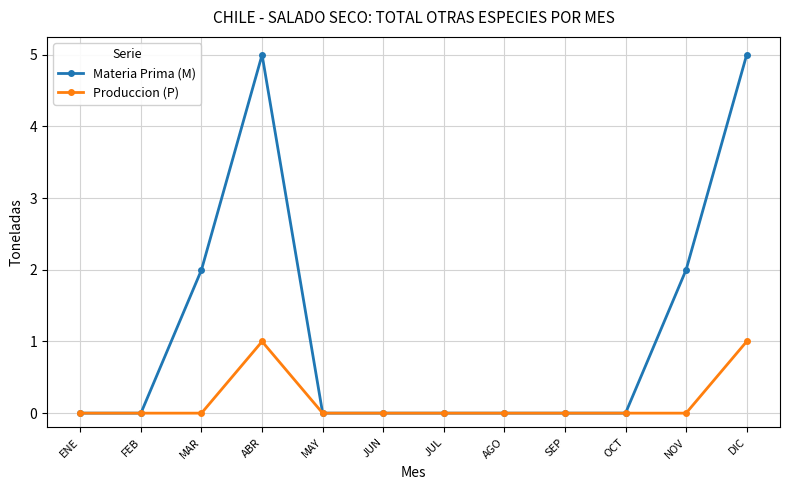

Which series has the largest total across all categories?

Materia Prima (M)